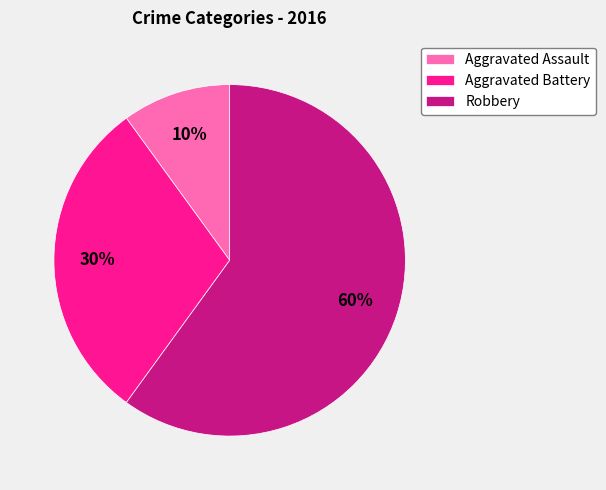

Count the number of slices in the pie.

3